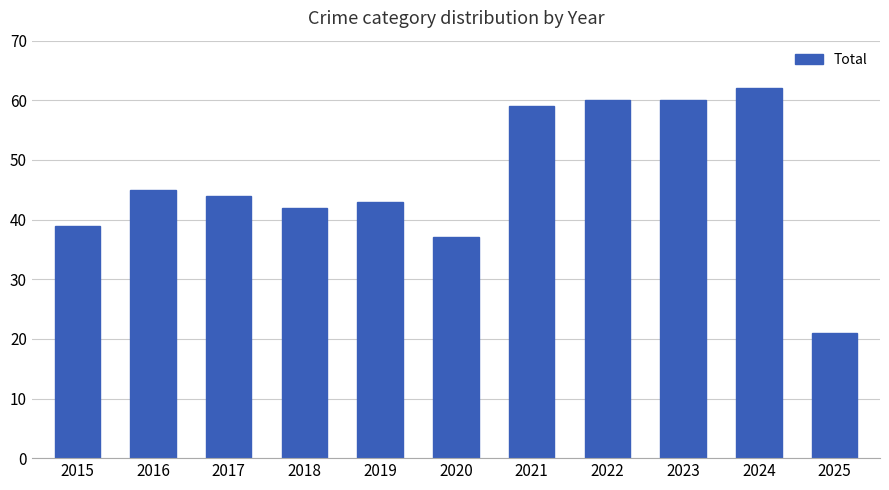

What is the minimum value shown in the chart?

21